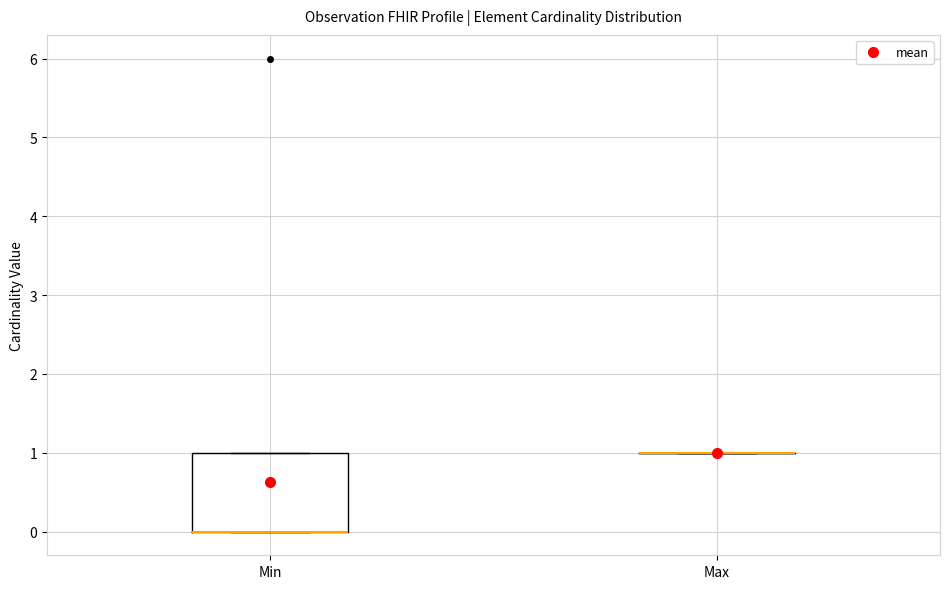

Reading left to right, read every box against the y-axis: the position of its median line, the range the box covers, and the ends of its whiskers. The values are not printed on the chart, so give them approximately, as read against the axis.

Min: median 0 (drawn on the box's lower edge), box 0 to 1, whiskers 0 to 1
Max: box collapsed to a line at 1, whiskers 1 to 1